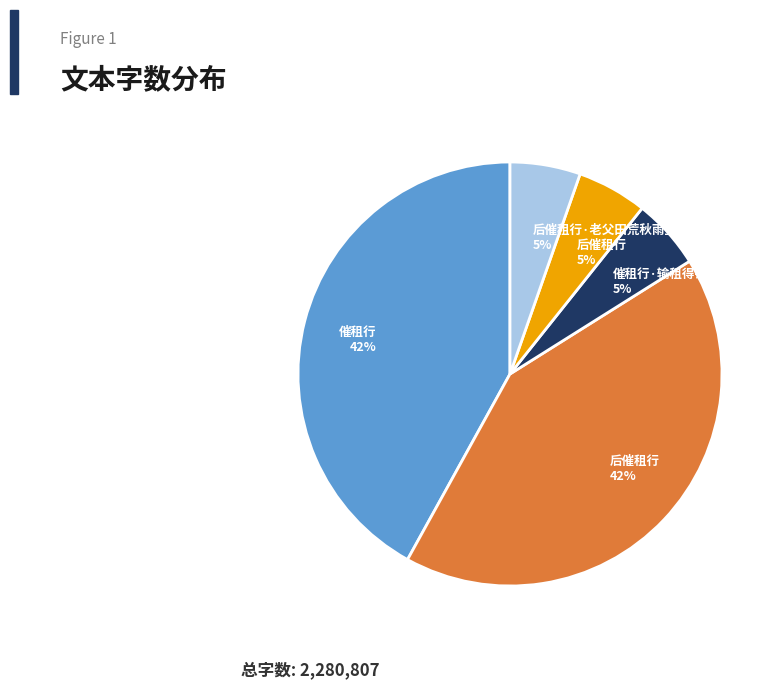

Does 后催租行·老父田荒秋雨里 5% represent more than half of the total?

No